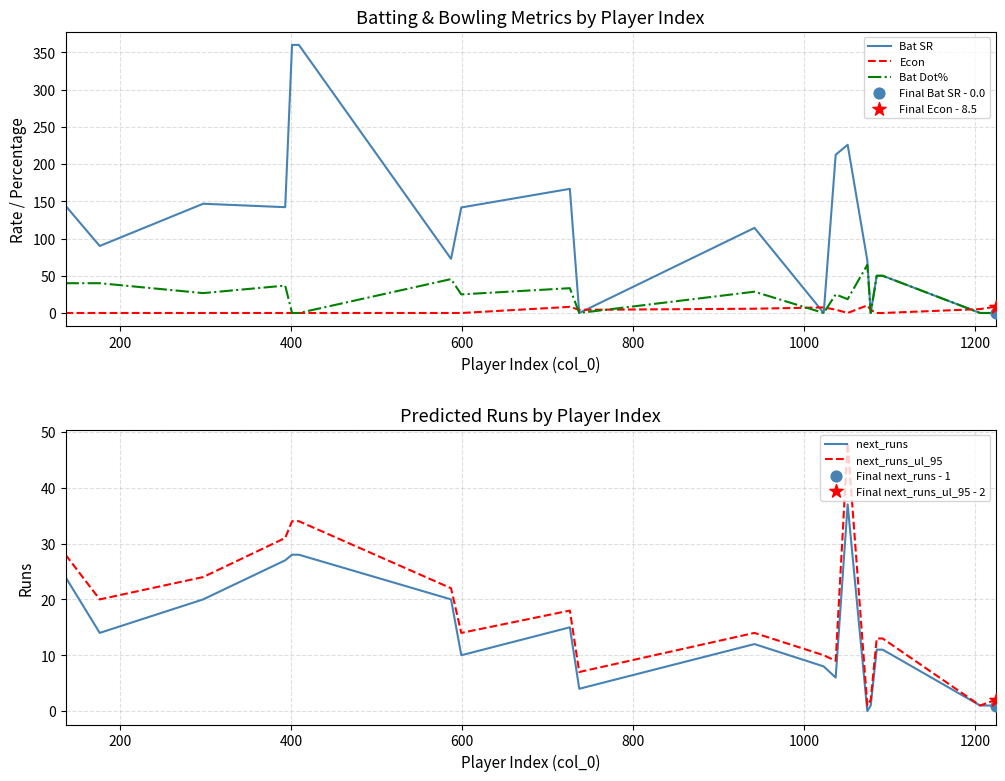

What are all the series names shown in the legend?

Bat SR, Econ, Bat Dot%, next_runs, next_runs_ul_95